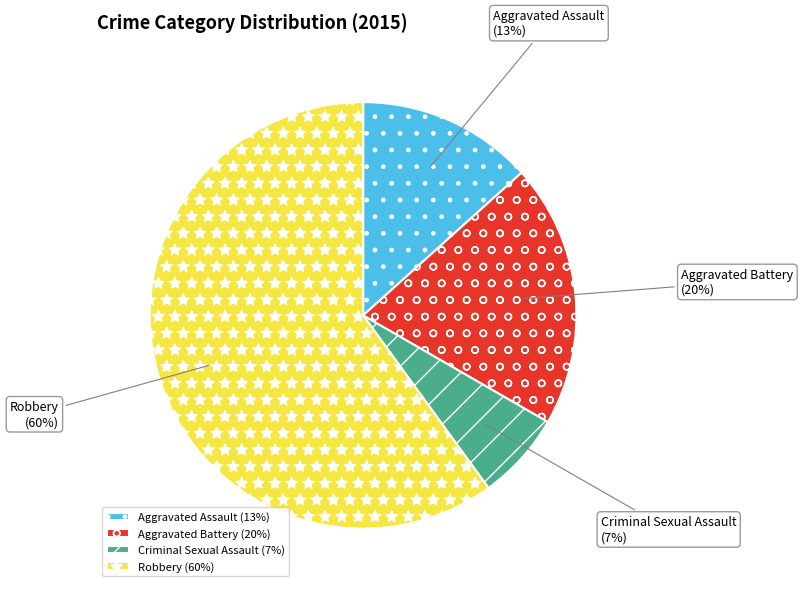

Is it true that Aggravated Battery is 20% of the pie?

True